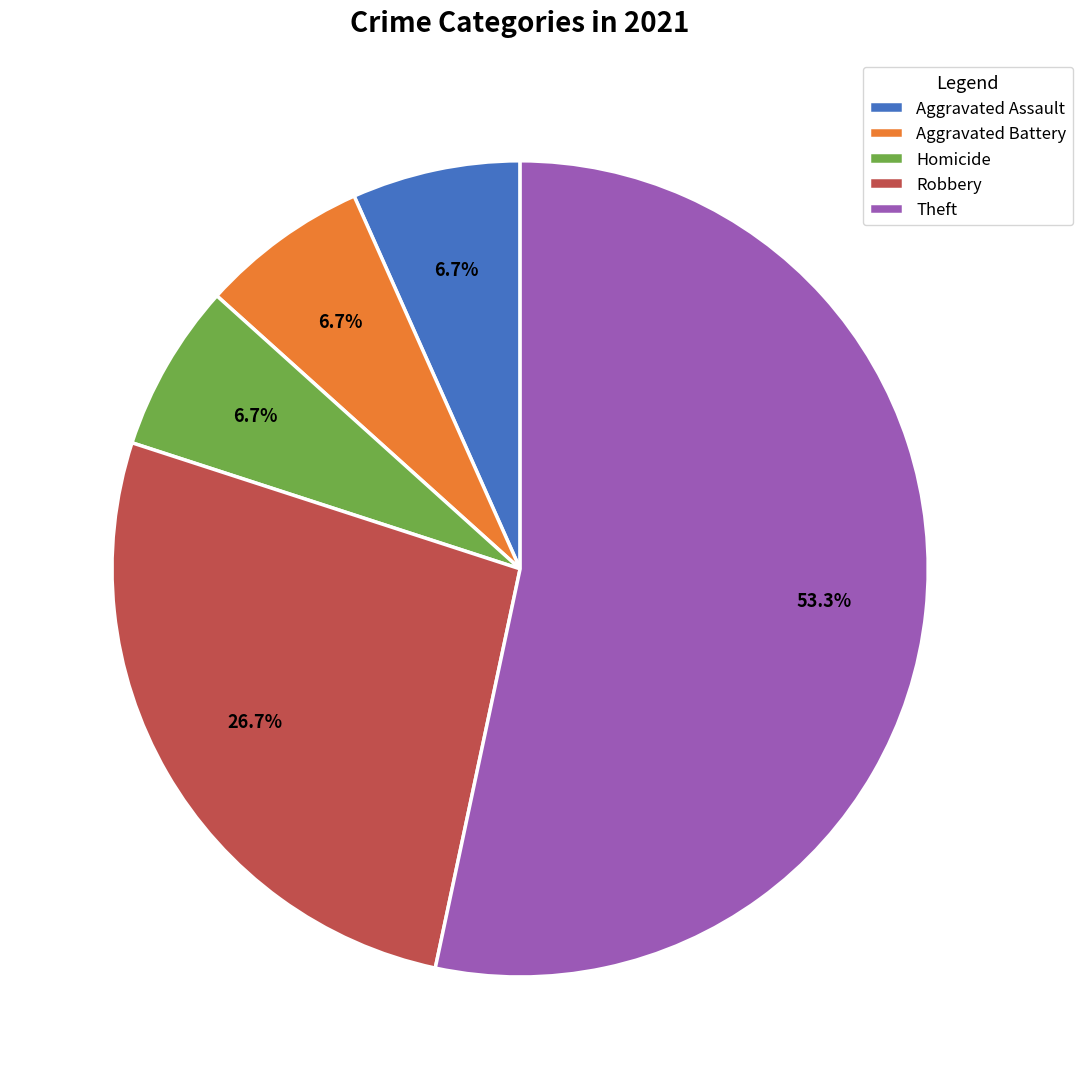

To the nearest percent, what is the difference between the Theft and Aggravated Battery slice percentages?

47%